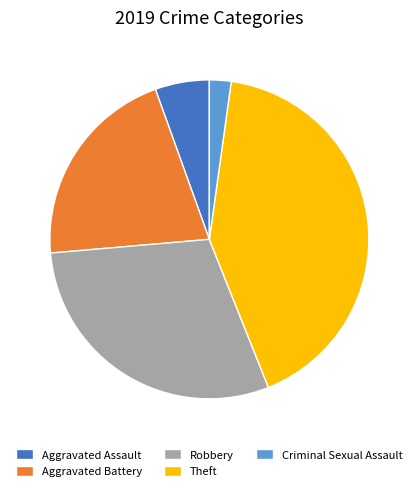

Rank the categories by value from highest to lowest.

Theft, Robbery, Aggravated Battery, Aggravated Assault, Criminal Sexual Assault